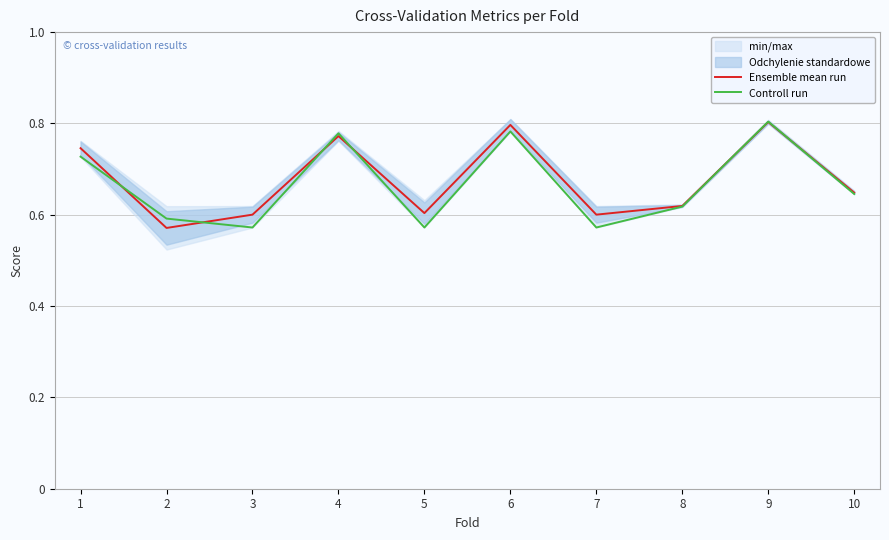

What is the value of the Ensemble mean run point at the 7th from the left?

0.6